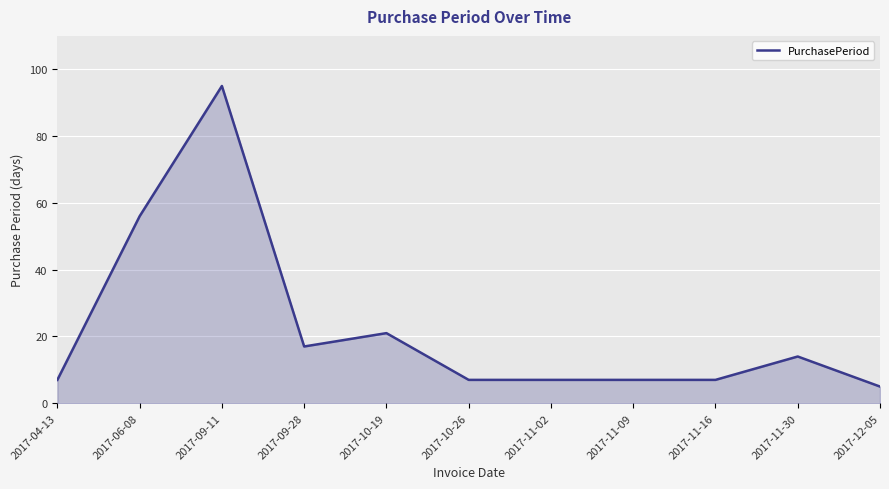

Does the chart display data point markers on the line(s)?

No